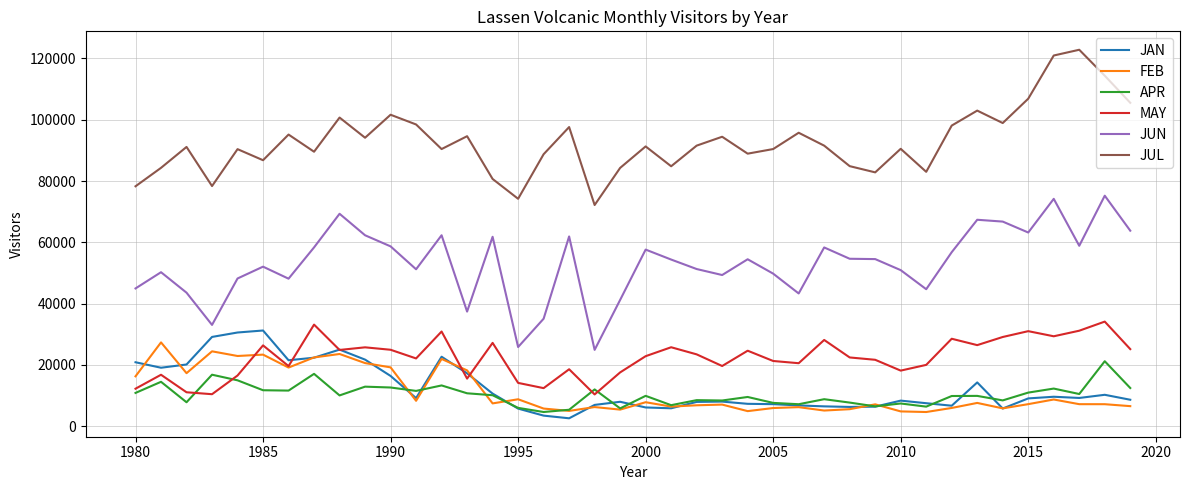

True or false: JAN and JUL cross at least once.

False